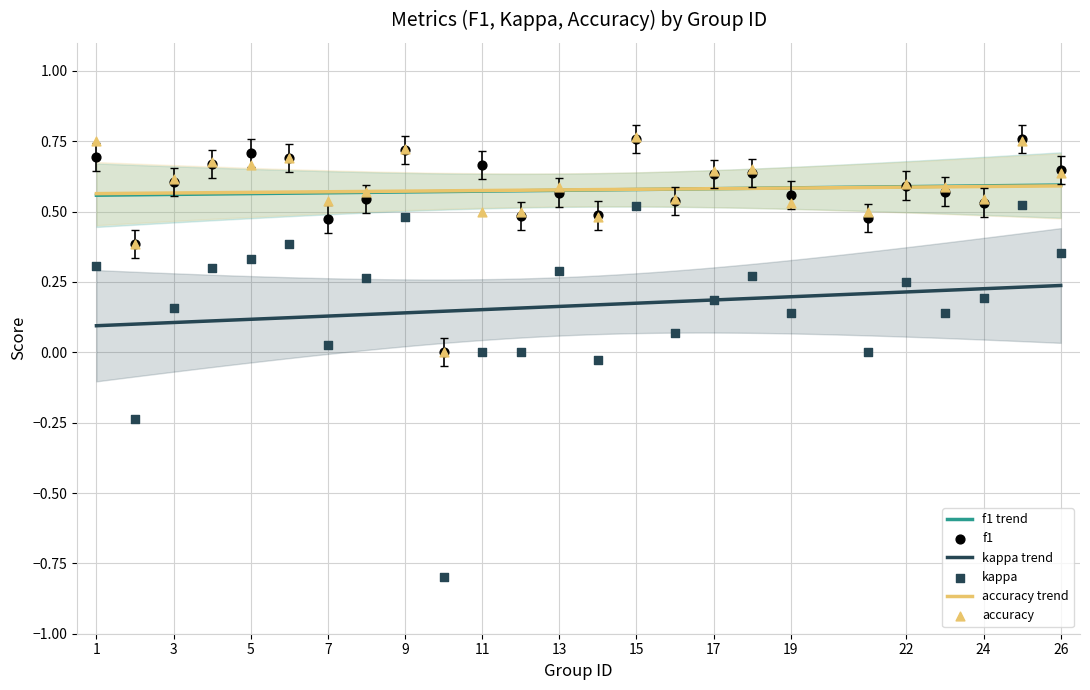

Which series reaches the minimum Y coordinate?

kappa